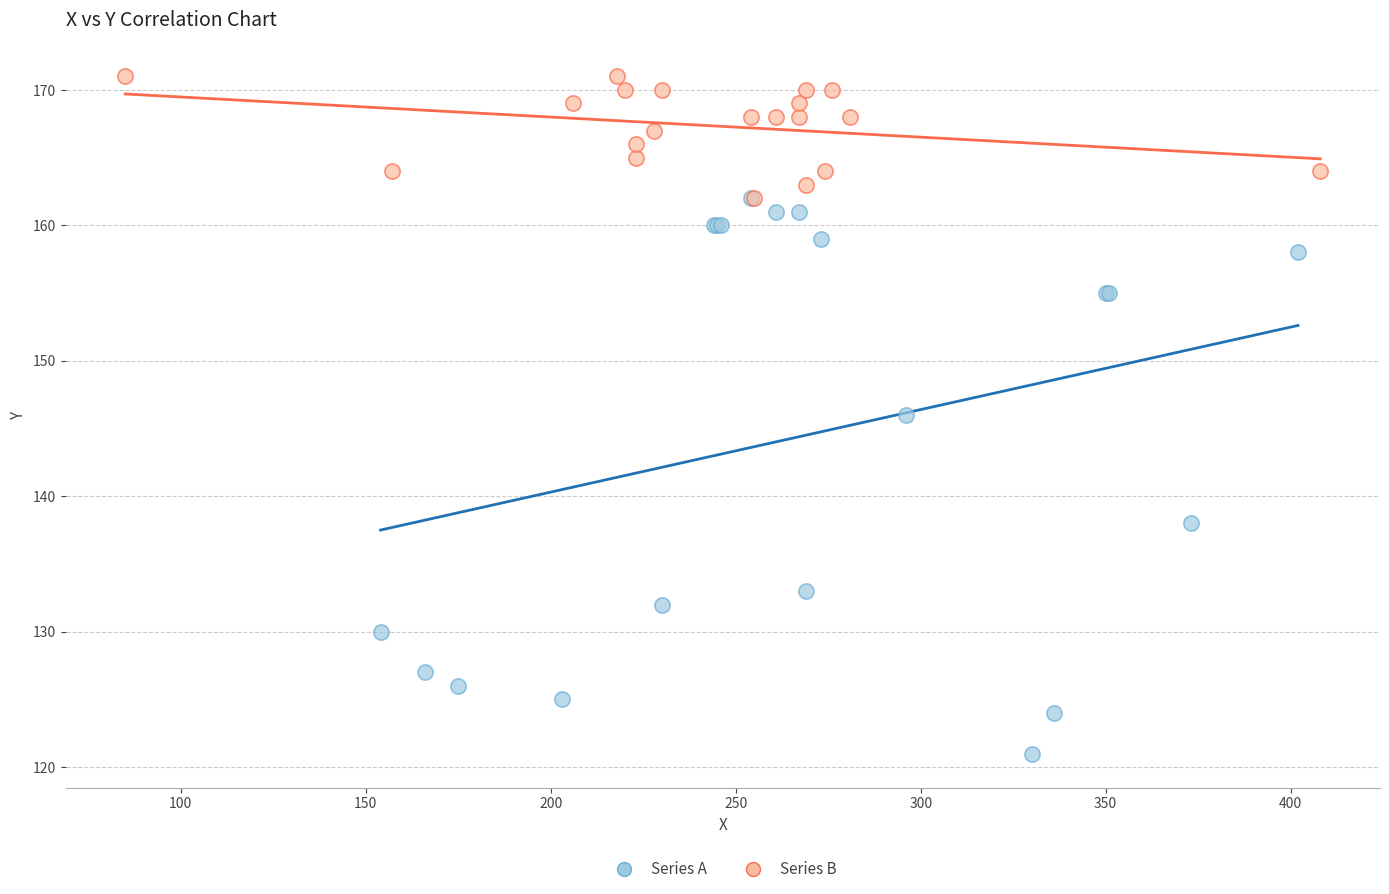

Which series contains the highest Y value?

Series B